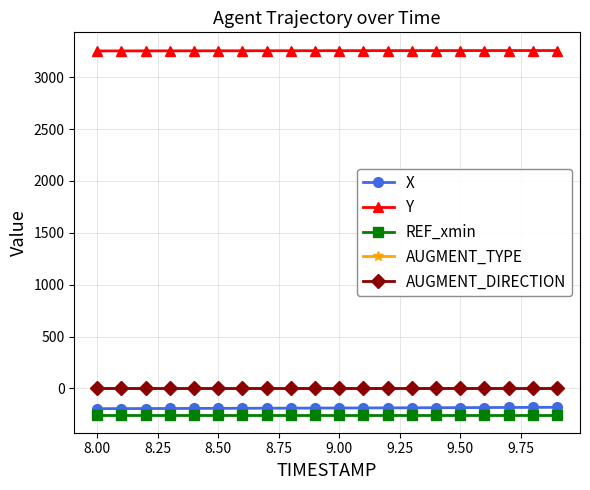

What is the value of the REF_xmin point at the 15th from the left?

-251.5